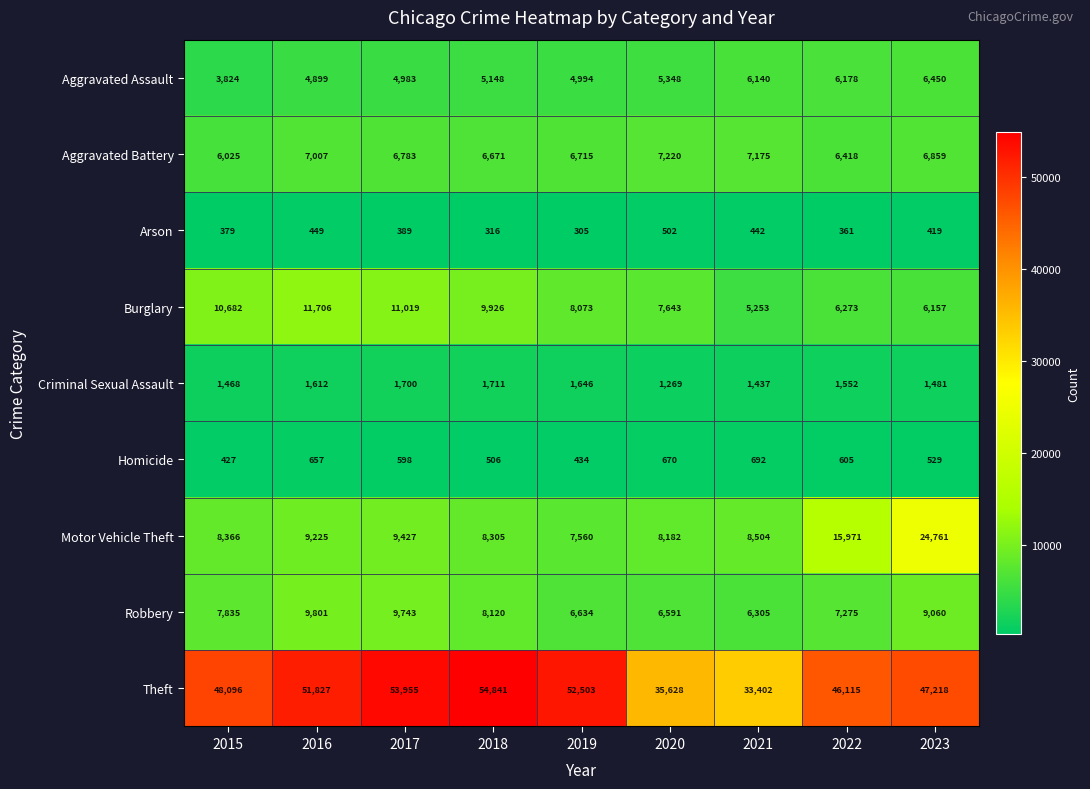

What is the sum of the Criminal Sexual Assault values at 2022 and 2016?

3164